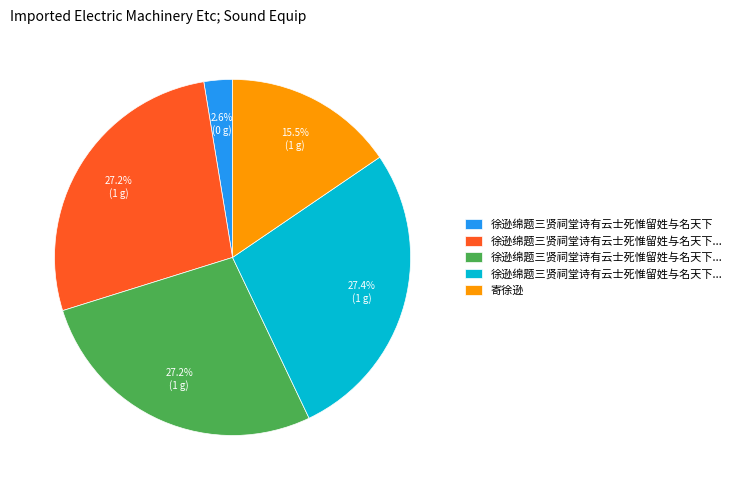

Does any single category account for the majority?

No